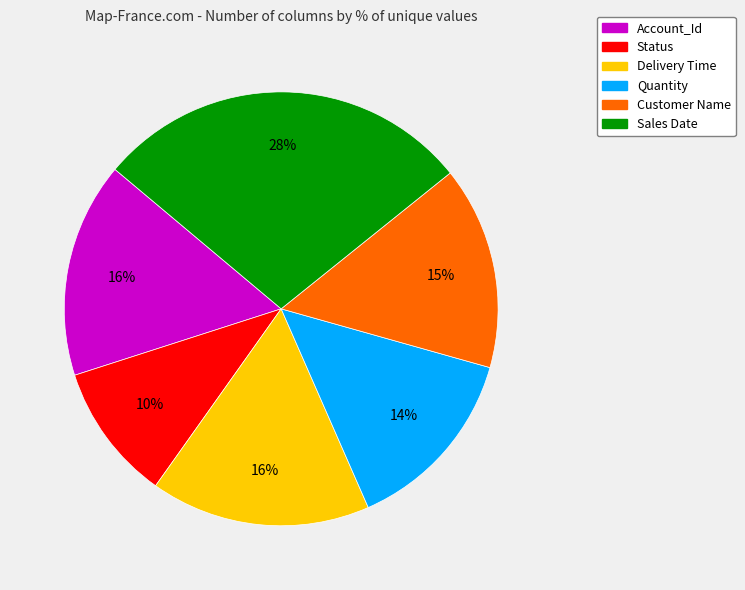

Between Status and Customer Name, which is larger?

Customer Name